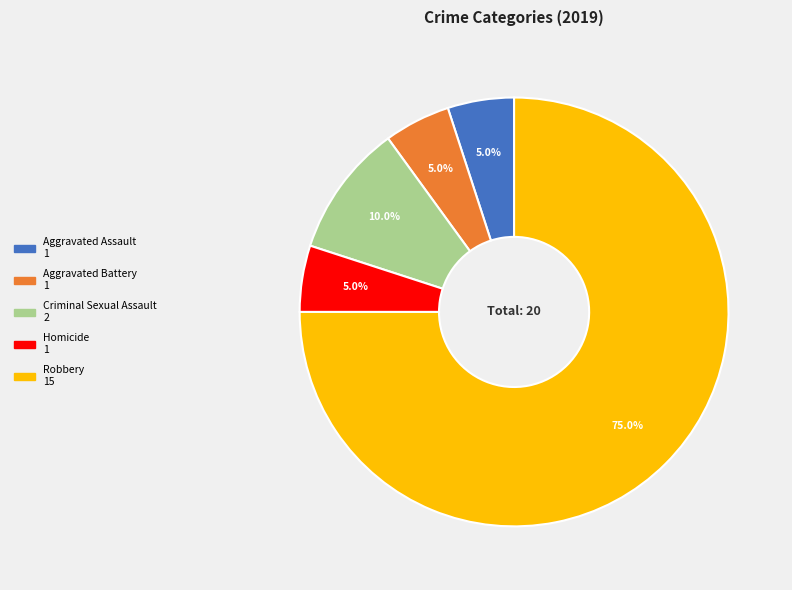

What percentage is the Robbery slice, to the nearest percent?

75%